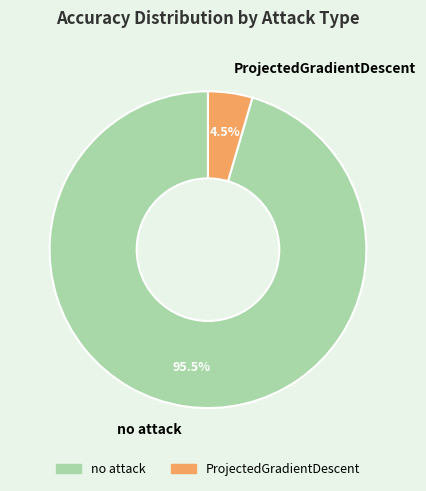

Which slice represents more than half of the pie?

no attack